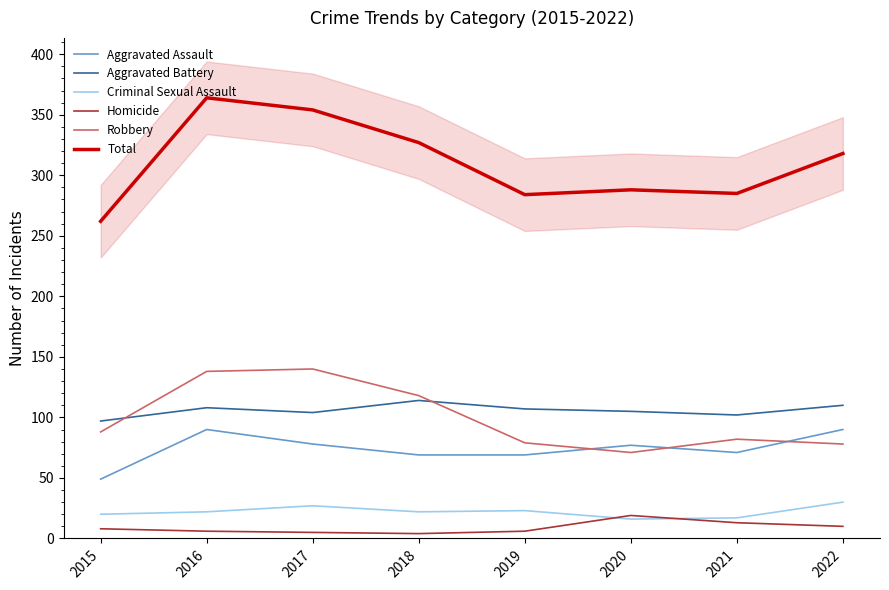

True or false: Homicide has more than 1 points higher than both neighbors.

False